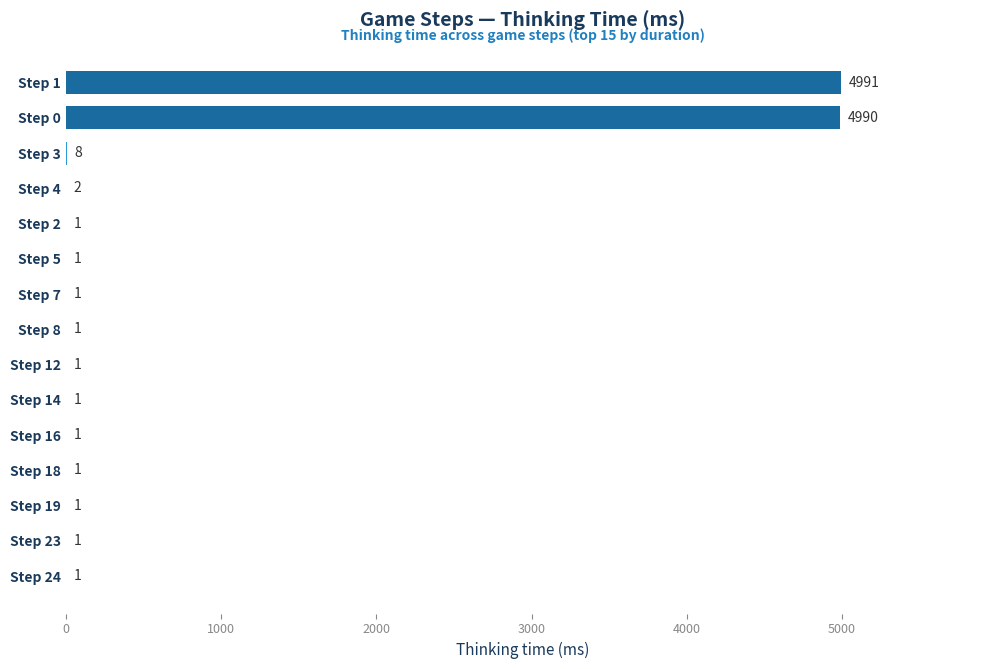

The chart shows a value of 8216 at Step 0. True or false?

False